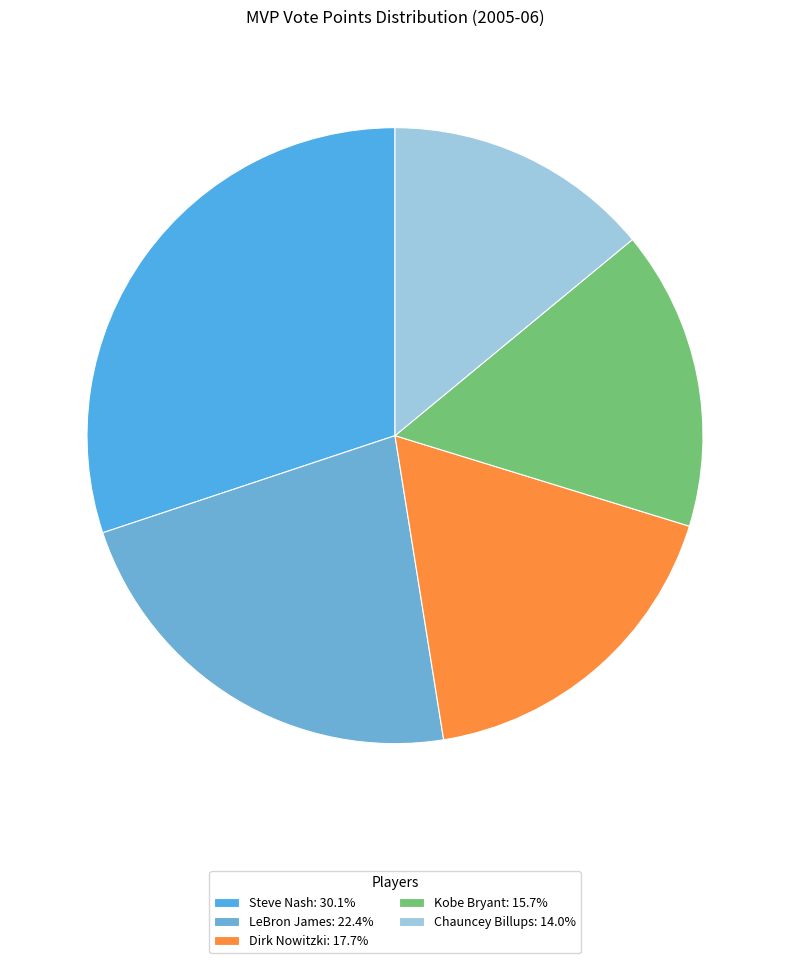

How many segments does this pie chart have?

5